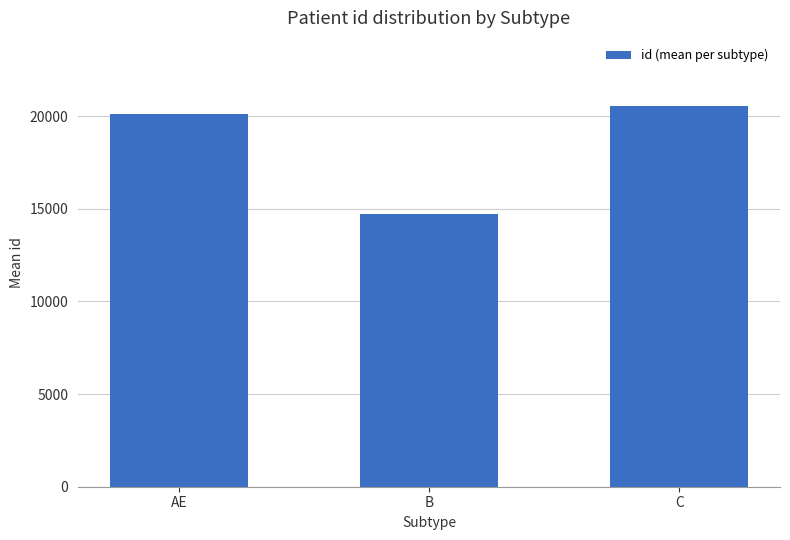

What is the label of the 1st bar from the left?

AE